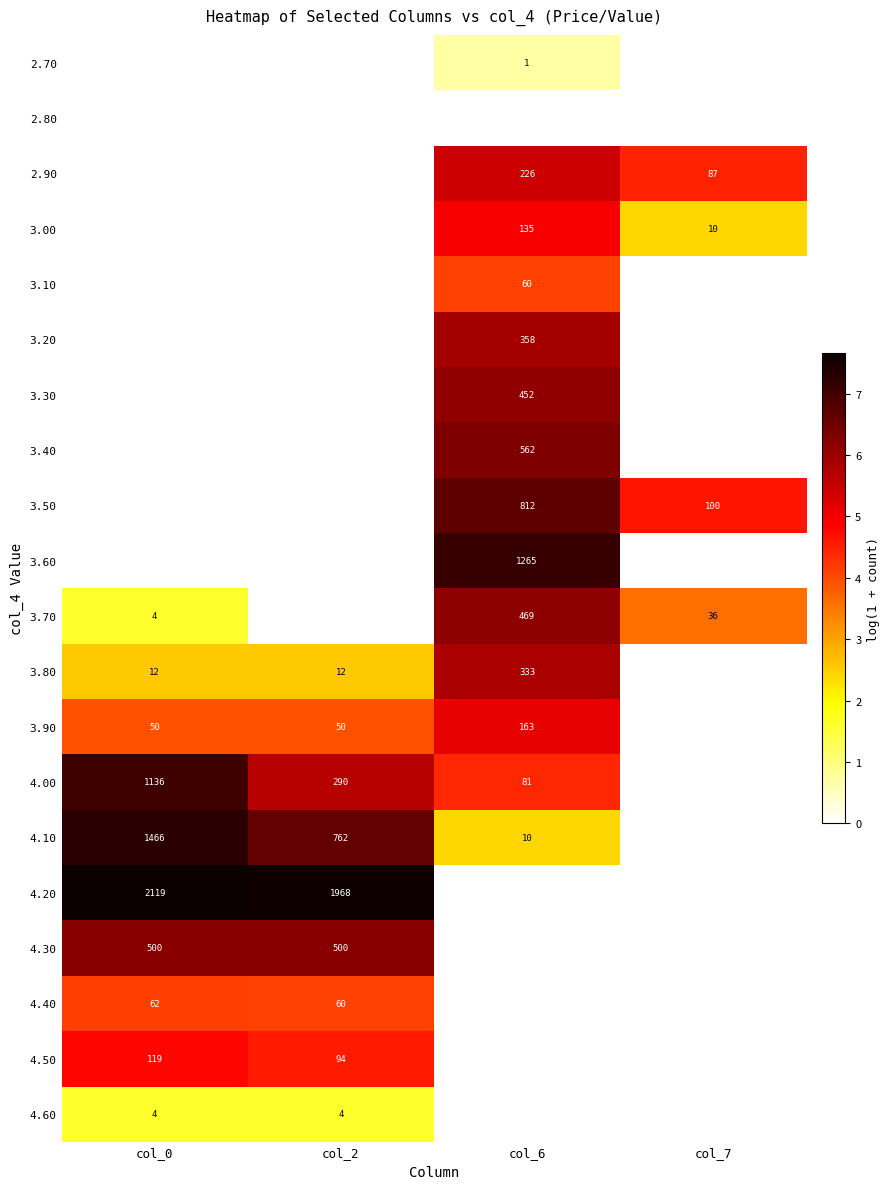

How many distinct data groups are displayed?

20